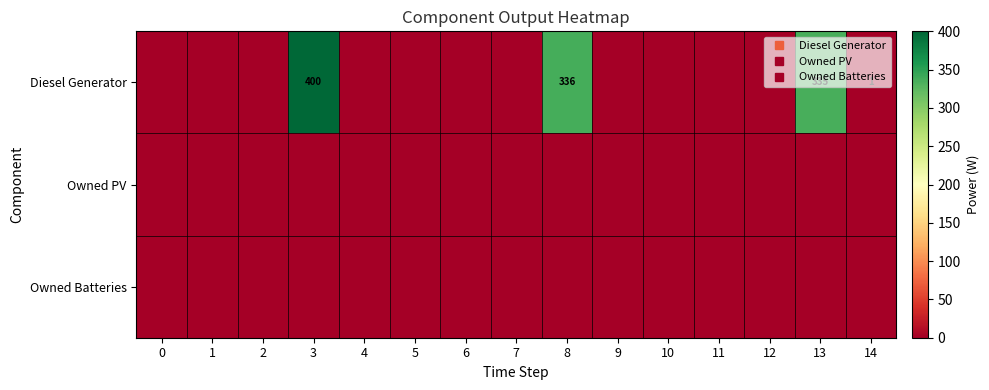

Rank the series by their maximum value, from lowest to highest.

Owned PV, Owned Batteries, Diesel Generator